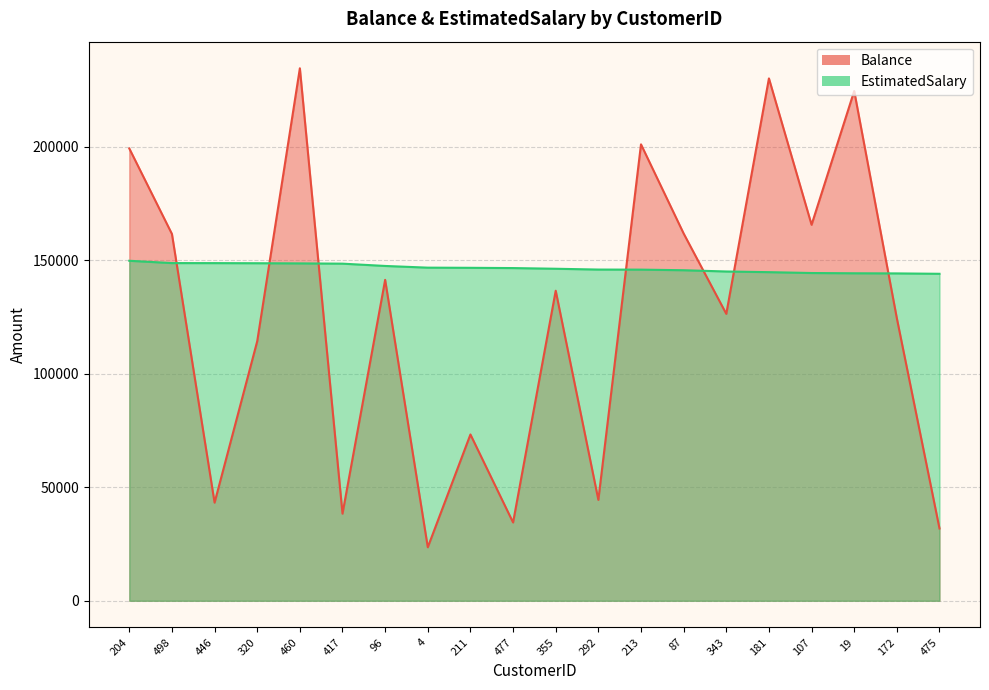

What is the highest value of the EstimatedSalary series?

149768.0